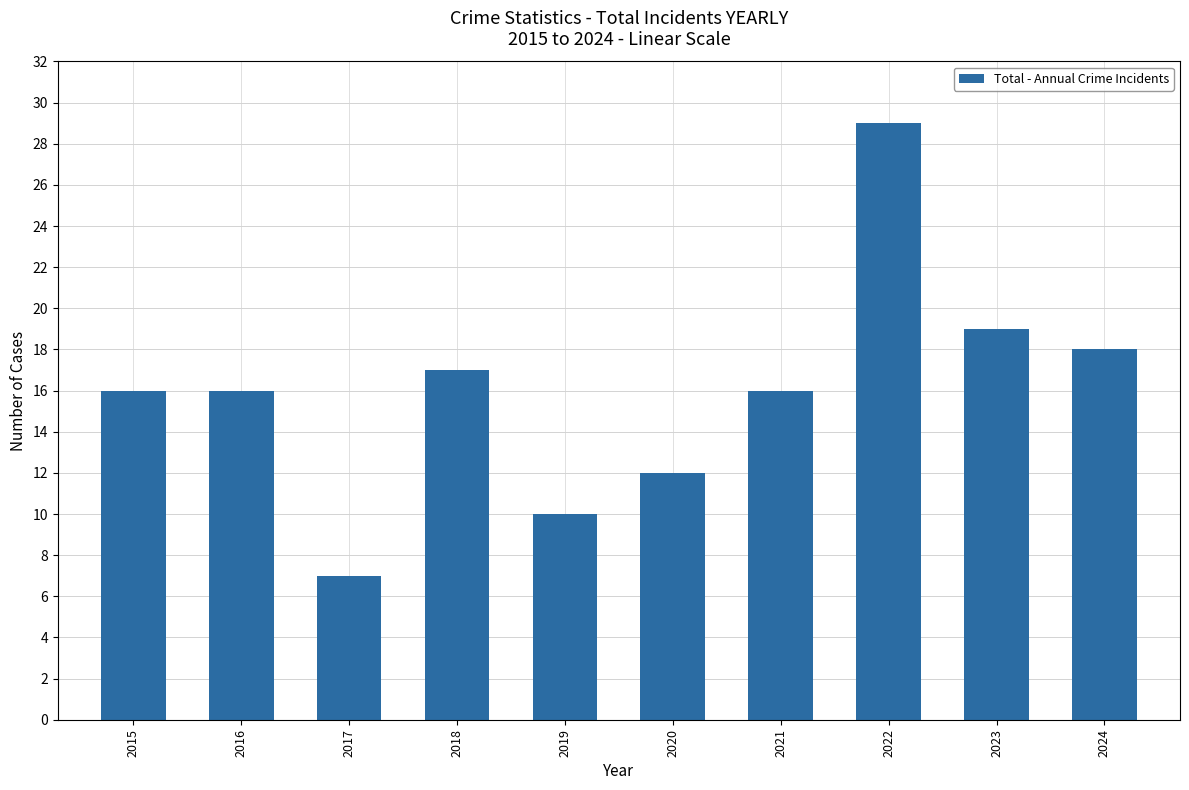

What is the value of the 8th bar from the left?

29